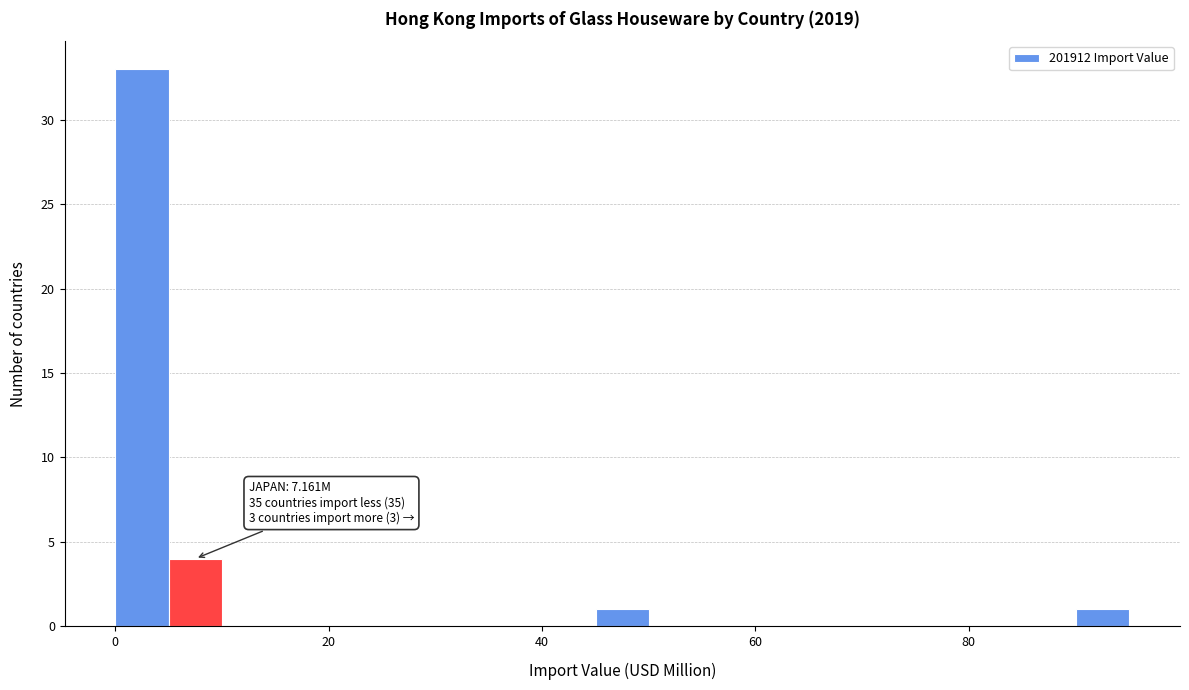

Read against the x-axis, roughly where is the centre of the tallest bar?

2